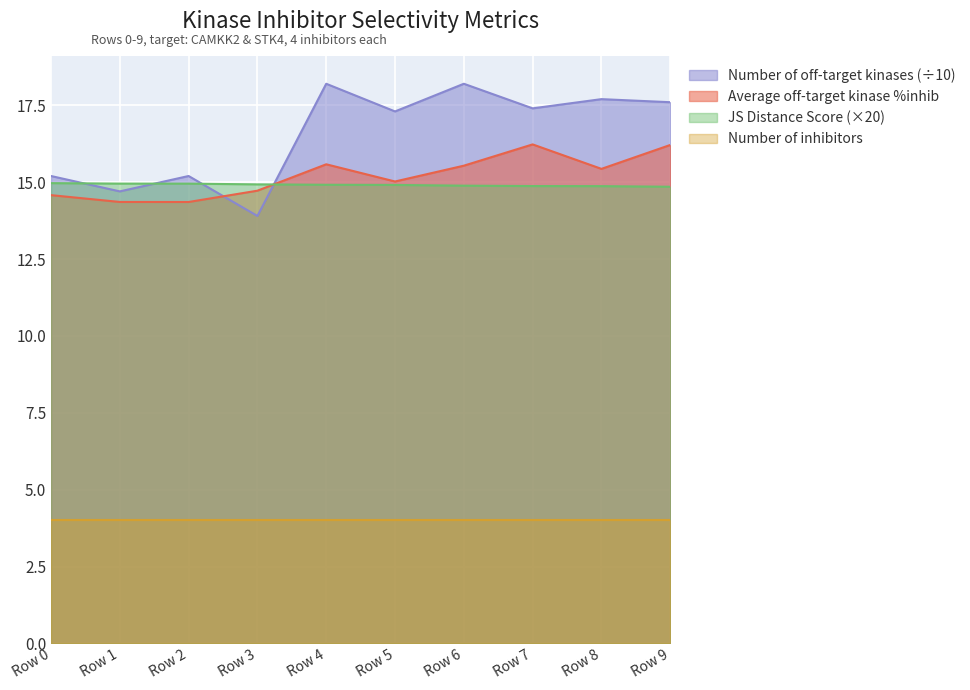

How many lines are shown in the chart?

4